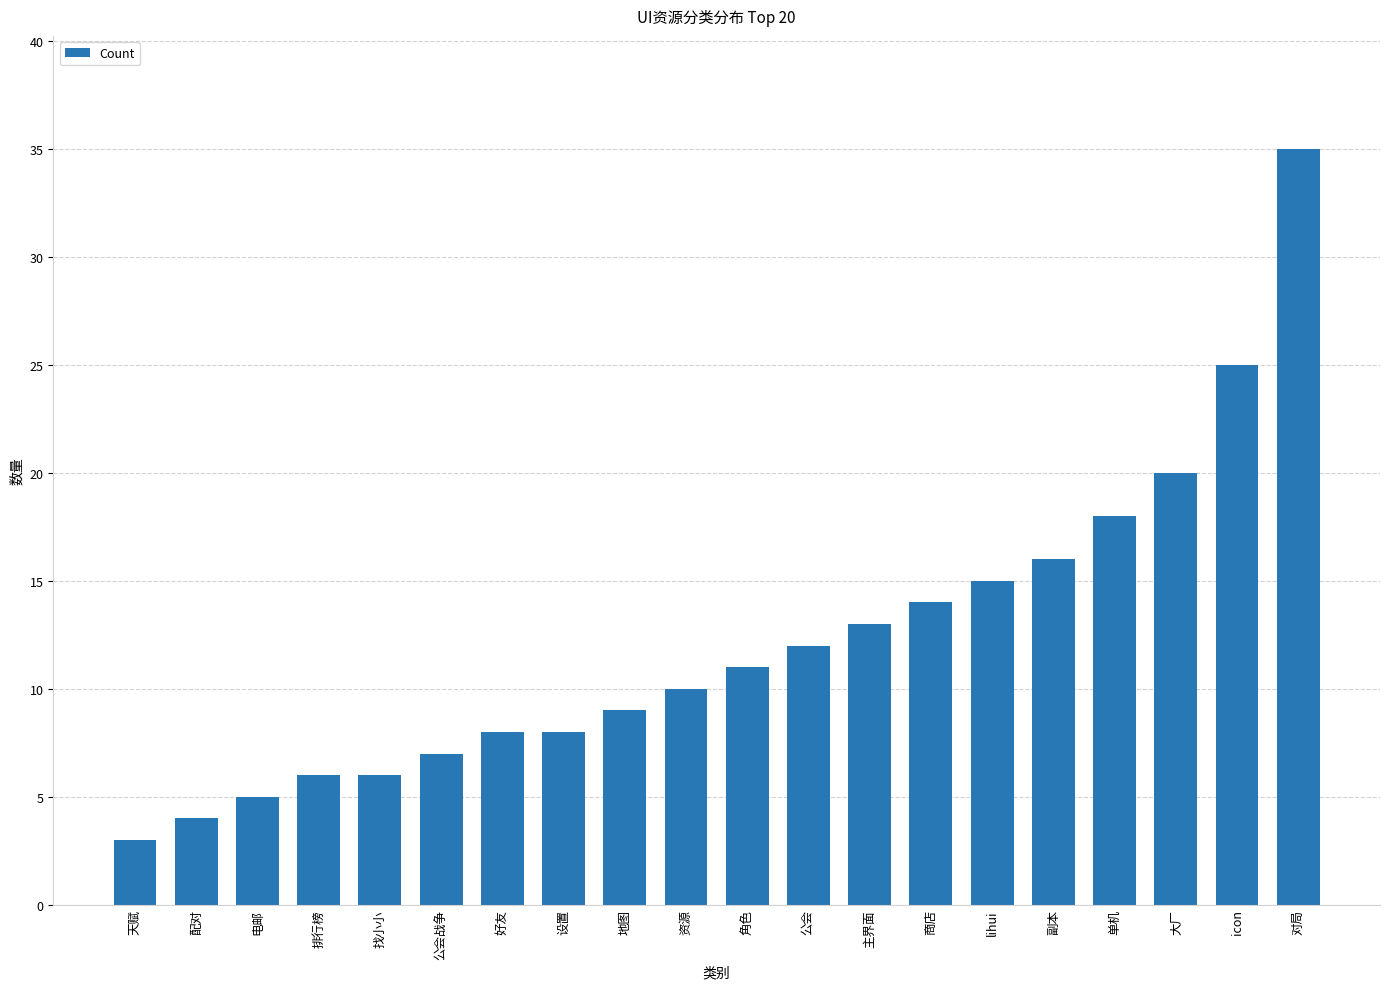

Reading left to right, extract all data points from this chart.

3	4	5	6	6	7	8	8	9	10	11	12	13	14	15	16	18	20	25	35